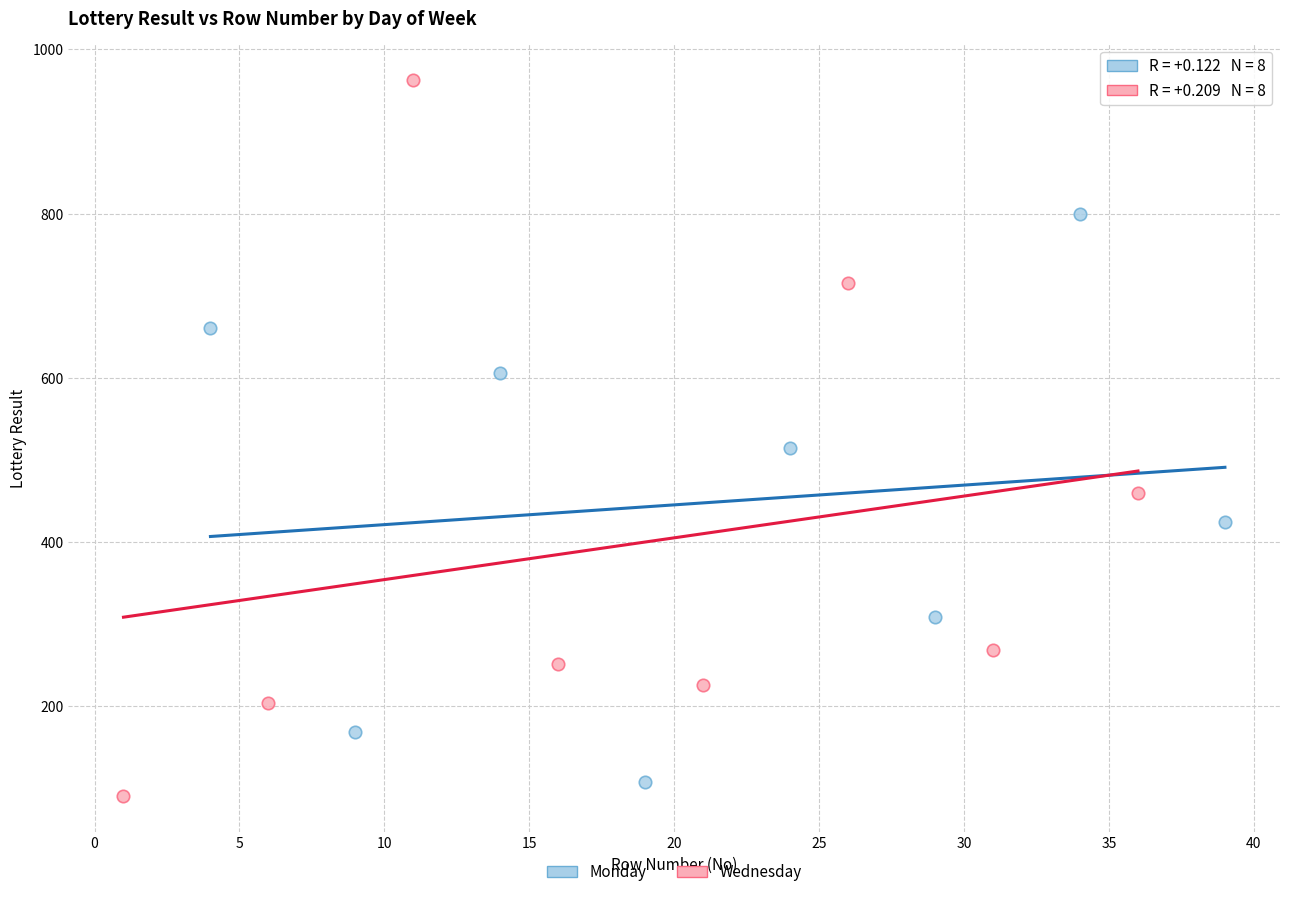

What are all the series names shown in the legend?

Monday, Wednesday